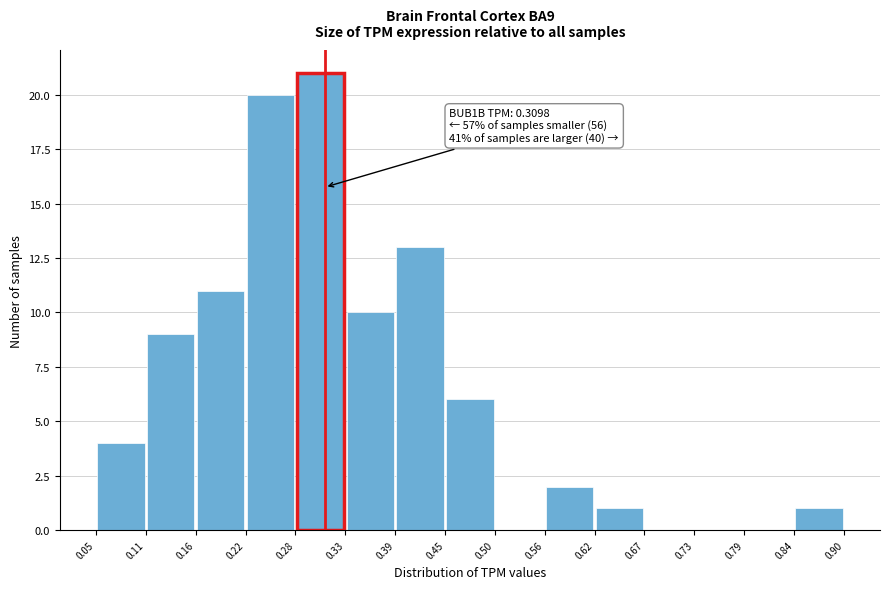

Over which range of the x-axis is the bar tallest?

0.28 to 0.33